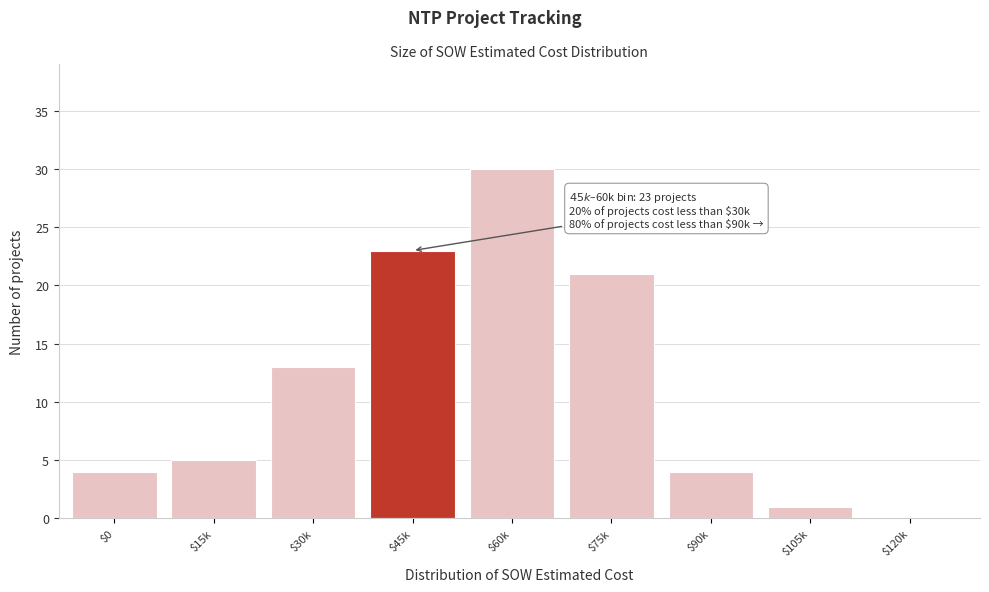

Where is the data nearest to the value 15?

$30k